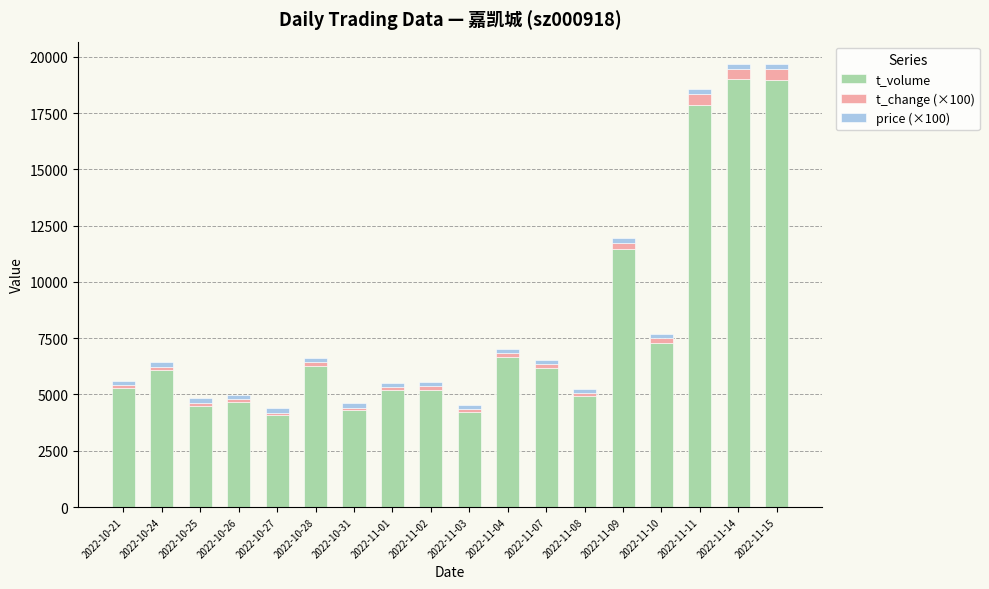

What is the minimum value for t_volume?

4083